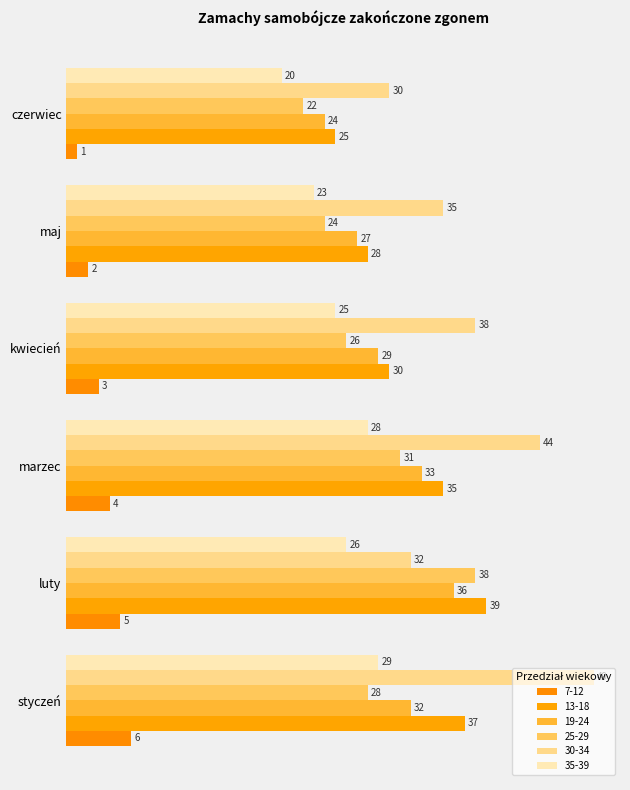

How many values in the 25-29 series are below 28?

3